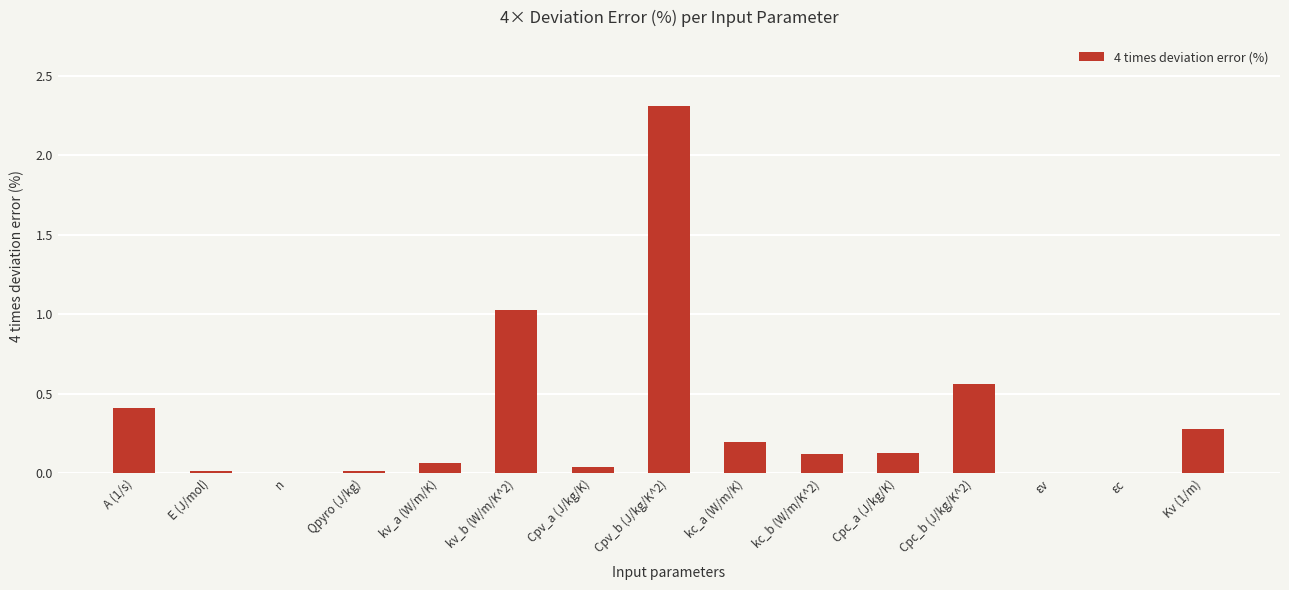

True or false: the data shows 0.0 at εv.

True